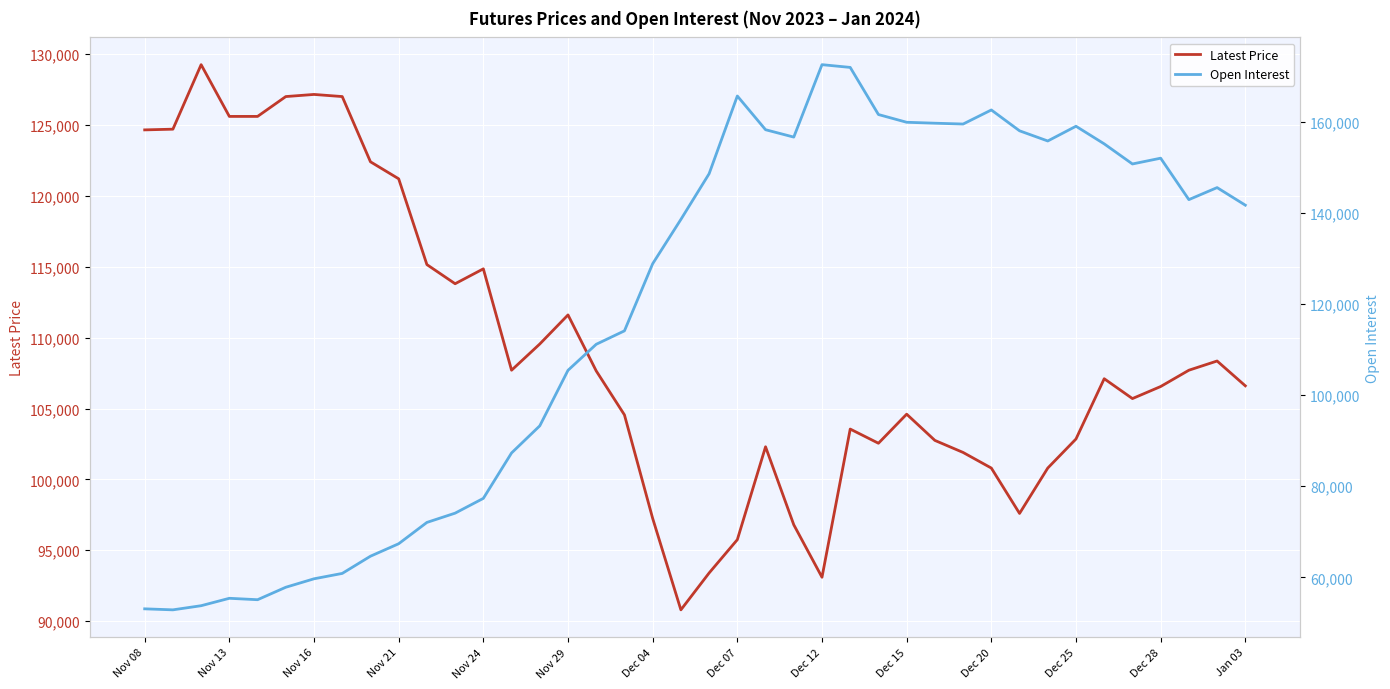

What is the minimum value for Latest Price?

90800